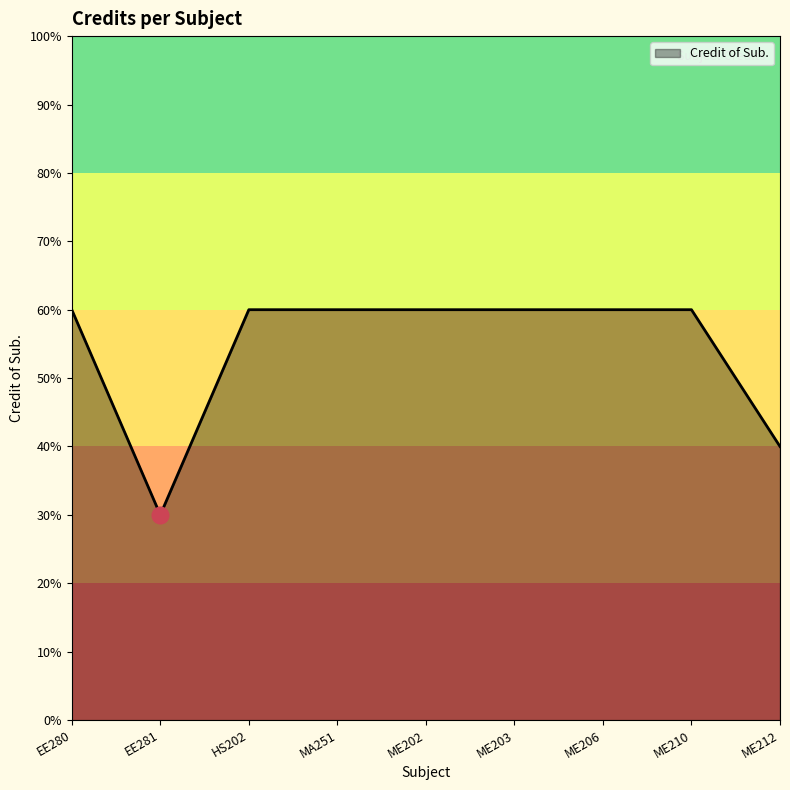

Reading left to right, what are all the values shown in this chart?

6	3	6	6	6	6	6	6	4